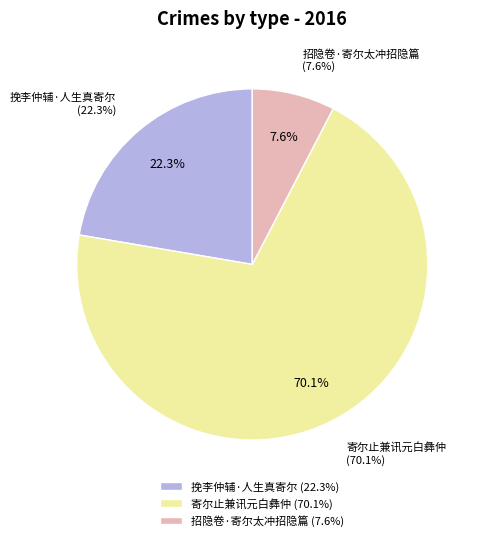

Which category has the smallest portion of the pie?

招隐卷·寄尔太冲招隐篇